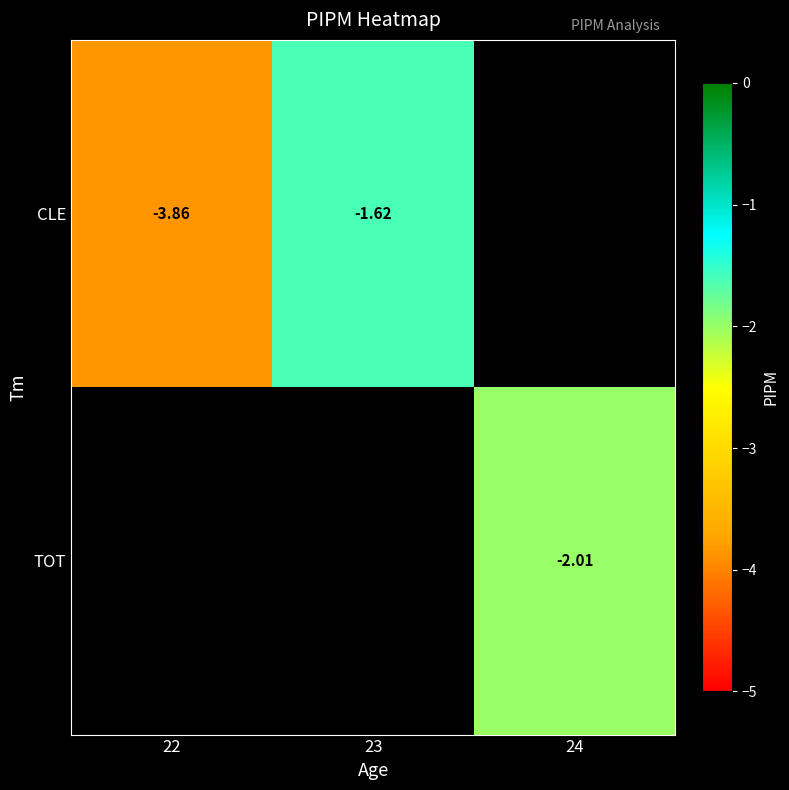

Is the value of CLE at 23 greater than the value of TOT at 24?

Yes